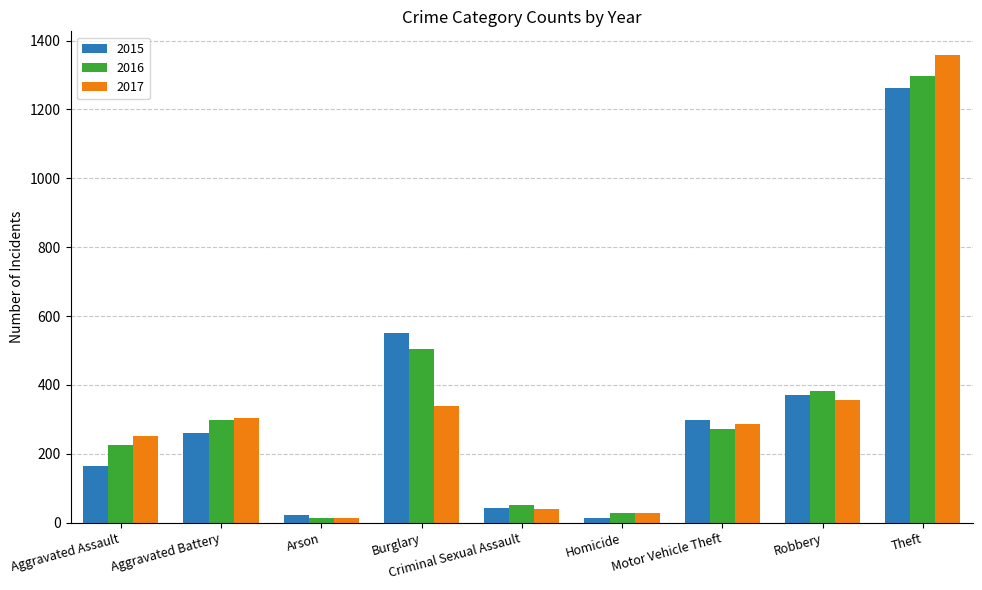

What is the spread (max minus min) of values at Aggravated Battery?

44